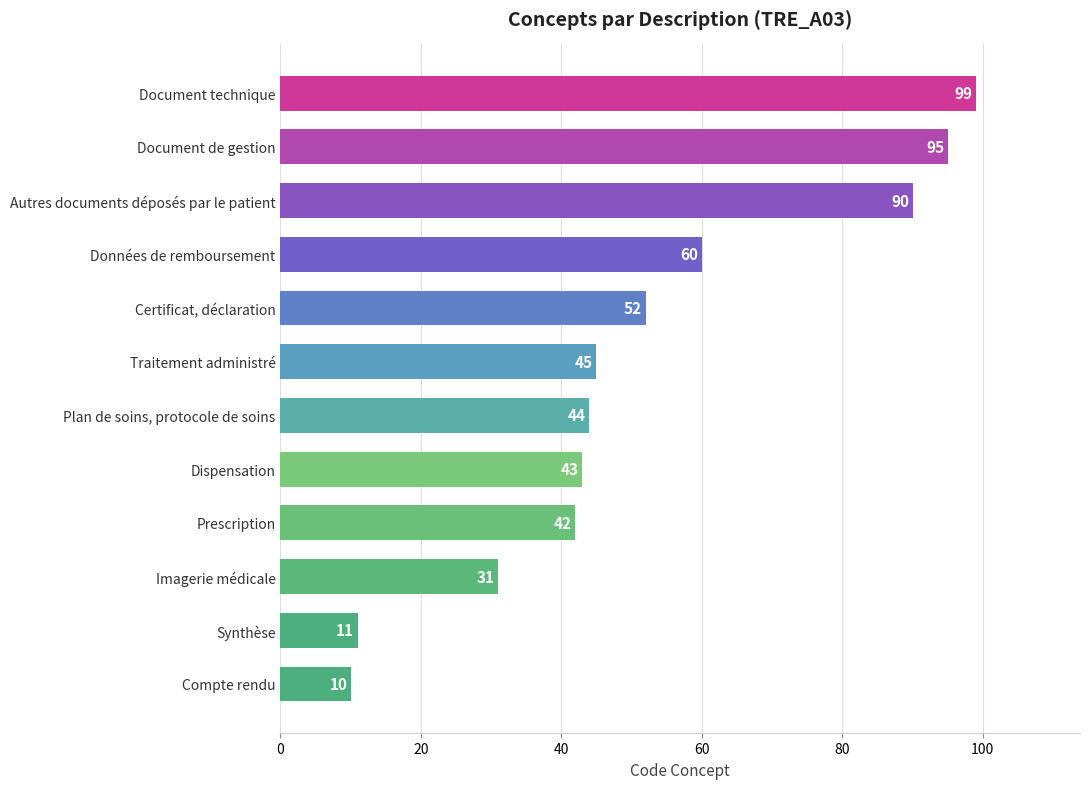

How many data points does each series have?

12